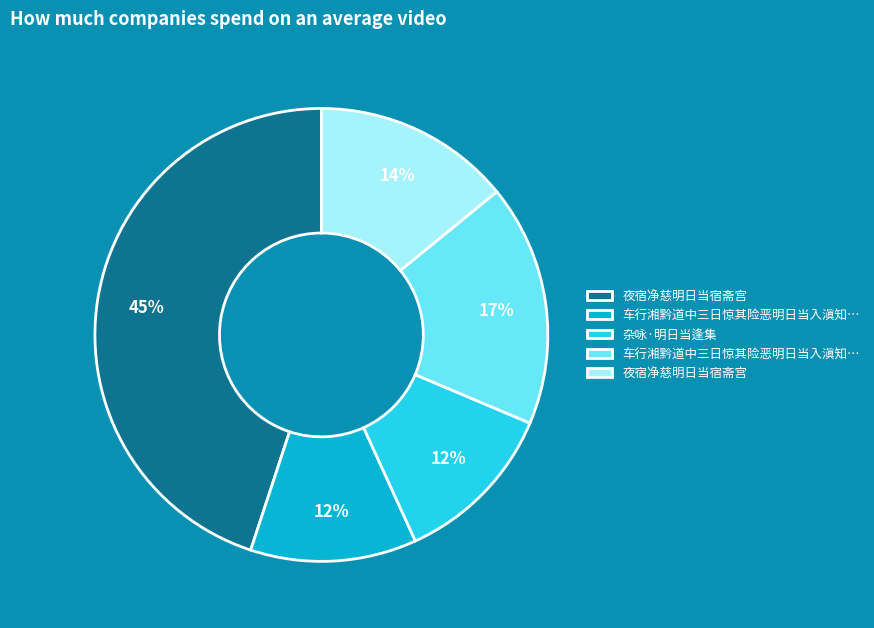

Is there a majority slice in this chart?

No